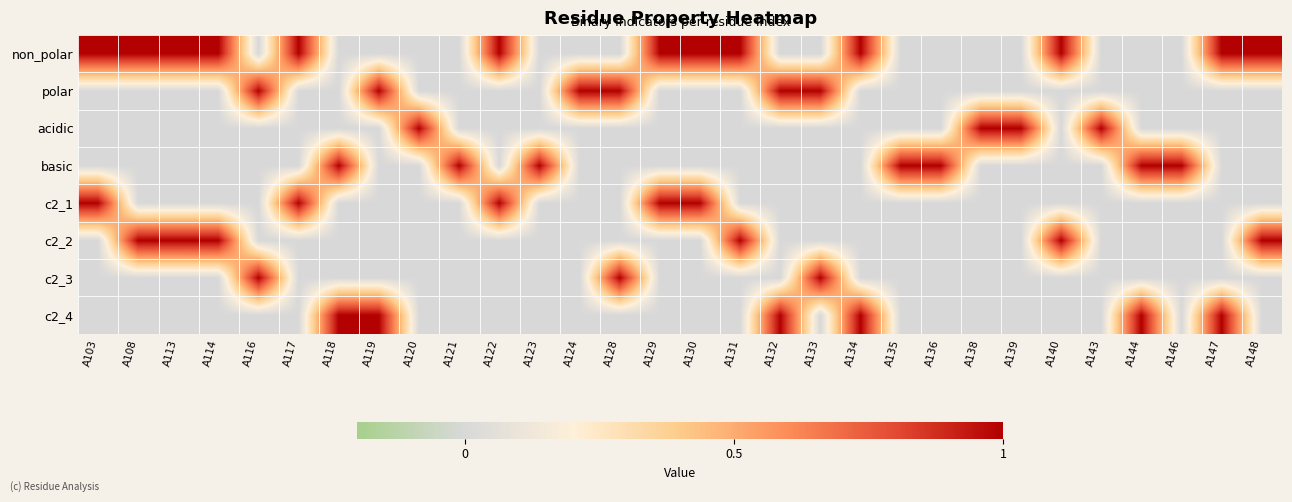

Reading left to right, transcribe all the data shown in this chart.

non_polar: A103=1	A108=1	A113=1	A114=1	A116=0	A117=1	A118=0	A119=0	A120=0	A121=0	A122=1	A123=0	A124=0	A128=0	A129=1	A130=1	A131=1	A132=0	A133=0	A134=1	A135=0	A136=0	A138=0	A139=0	A140=1	A143=0	A144=0	A146=0	A147=1	A148=1
polar: A103=0	A108=0	A113=0	A114=0	A116=1	A117=0	A118=0	A119=1	A120=0	A121=0	A122=0	A123=0	A124=1	A128=1	A129=0	A130=0	A131=0	A132=1	A133=1	A134=0	A135=0	A136=0	A138=0	A139=0	A140=0	A143=0	A144=0	A146=0	A147=0	A148=0
acidic: A103=0	A108=0	A113=0	A114=0	A116=0	A117=0	A118=0	A119=0	A120=1	A121=0	A122=0	A123=0	A124=0	A128=0	A129=0	A130=0	A131=0	A132=0	A133=0	A134=0	A135=0	A136=0	A138=1	A139=1	A140=0	A143=1	A144=0	A146=0	A147=0	A148=0
basic: A103=0	A108=0	A113=0	A114=0	A116=0	A117=0	A118=1	A119=0	A120=0	A121=1	A122=0	A123=1	A124=0	A128=0	A129=0	A130=0	A131=0	A132=0	A133=0	A134=0	A135=1	A136=1	A138=0	A139=0	A140=0	A143=0	A144=1	A146=1	A147=0	A148=0
c2_1: A103=1	A108=0	A113=0	A114=0	A116=0	A117=1	A118=0	A119=0	A120=0	A121=0	A122=1	A123=0	A124=0	A128=0	A129=1	A130=1	A131=0	A132=0	A133=0	A134=0	A135=0	A136=0	A138=0	A139=0	A140=0	A143=0	A144=0	A146=0	A147=0	A148=0
c2_2: A103=0	A108=1	A113=1	A114=1	A116=0	A117=0	A118=0	A119=0	A120=0	A121=0	A122=0	A123=0	A124=0	A128=0	A129=0	A130=0	A131=1	A132=0	A133=0	A134=0	A135=0	A136=0	A138=0	A139=0	A140=1	A143=0	A144=0	A146=0	A147=0	A148=1
c2_3: A103=0	A108=0	A113=0	A114=0	A116=1	A117=0	A118=0	A119=0	A120=0	A121=0	A122=0	A123=0	A124=0	A128=1	A129=0	A130=0	A131=0	A132=0	A133=1	A134=0	A135=0	A136=0	A138=0	A139=0	A140=0	A143=0	A144=0	A146=0	A147=0	A148=0
c2_4: A103=0	A108=0	A113=0	A114=0	A116=0	A117=0	A118=1	A119=1	A120=0	A121=0	A122=0	A123=0	A124=0	A128=0	A129=0	A130=0	A131=0	A132=1	A133=0	A134=1	A135=0	A136=0	A138=0	A139=0	A140=0	A143=0	A144=1	A146=0	A147=1	A148=0